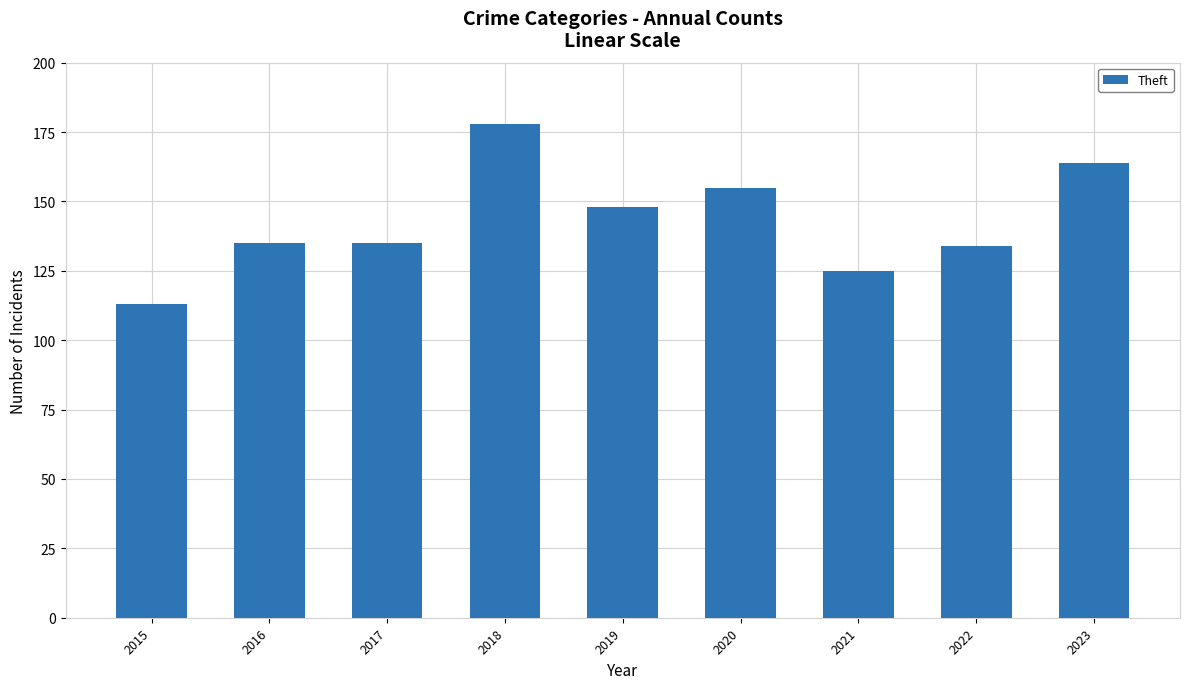

What is the difference between the maximum and second lowest values?

53